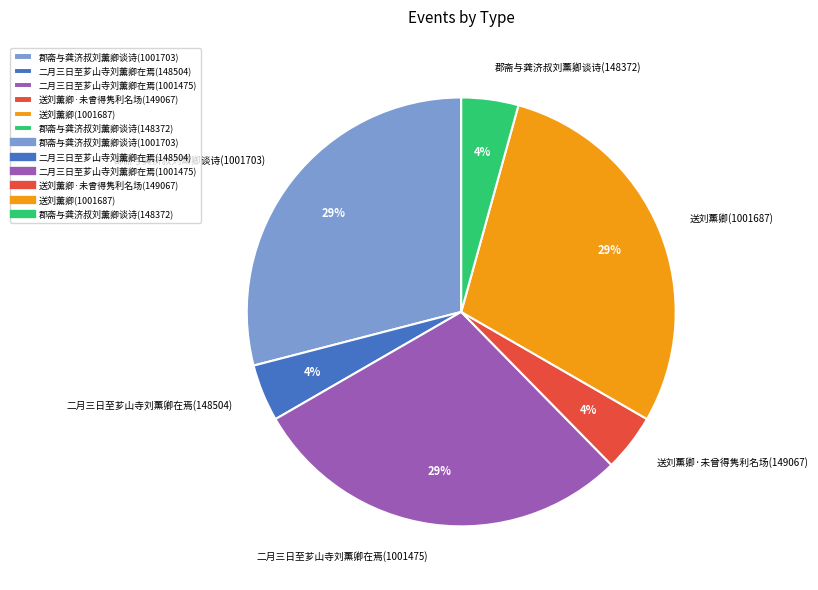

To the nearest percent, what is the difference between the largest and smallest slice percentages?

25%